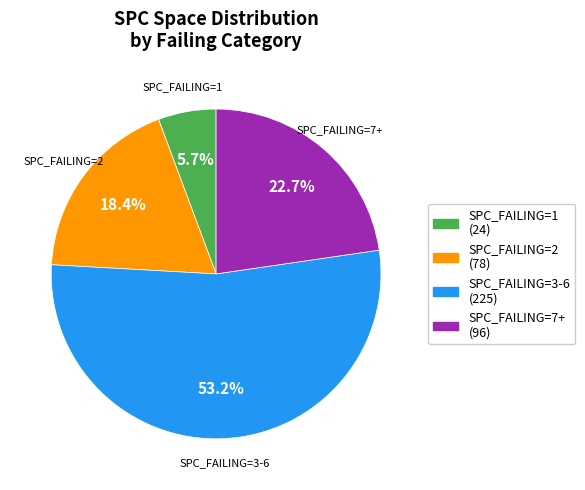

What is the total percentage of SPC_FAILING=3-6 (225) and SPC_FAILING=2 (78)?

71.6%